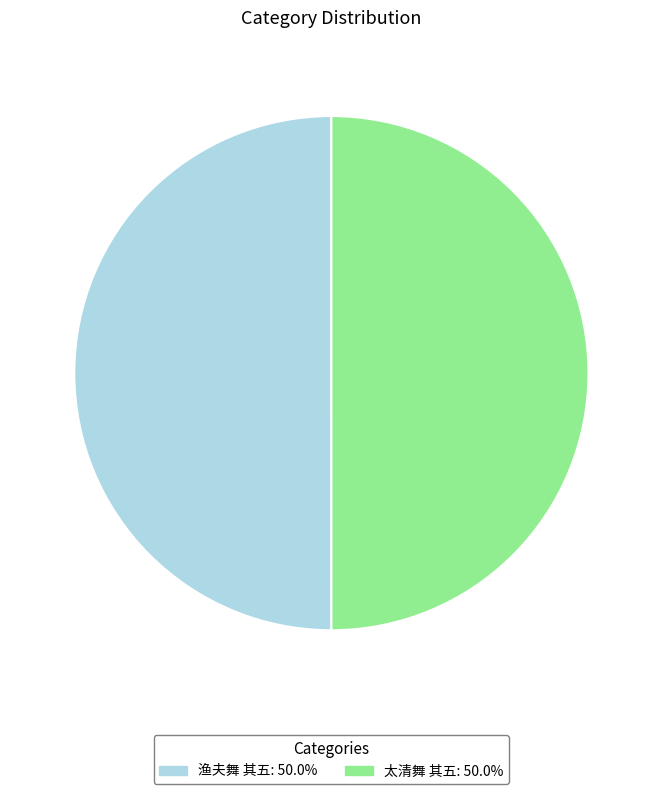

Combined, do 太清舞 其五 and 渔夫舞 其五 account for over 50%?

Yes